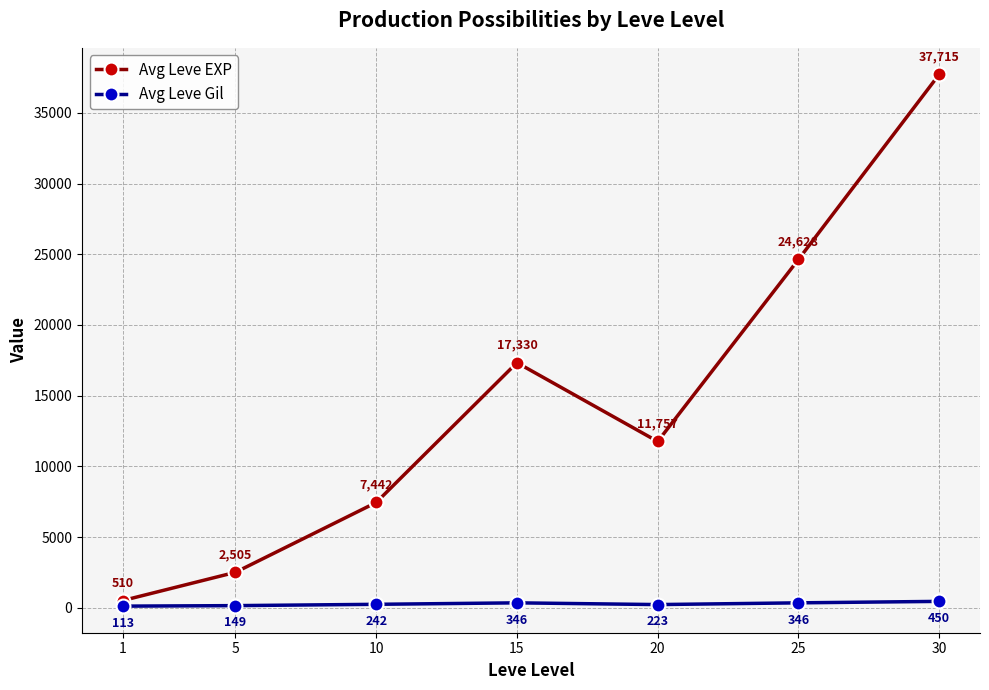

What are all the series names shown in the legend?

Avg Leve EXP, Avg Leve Gil